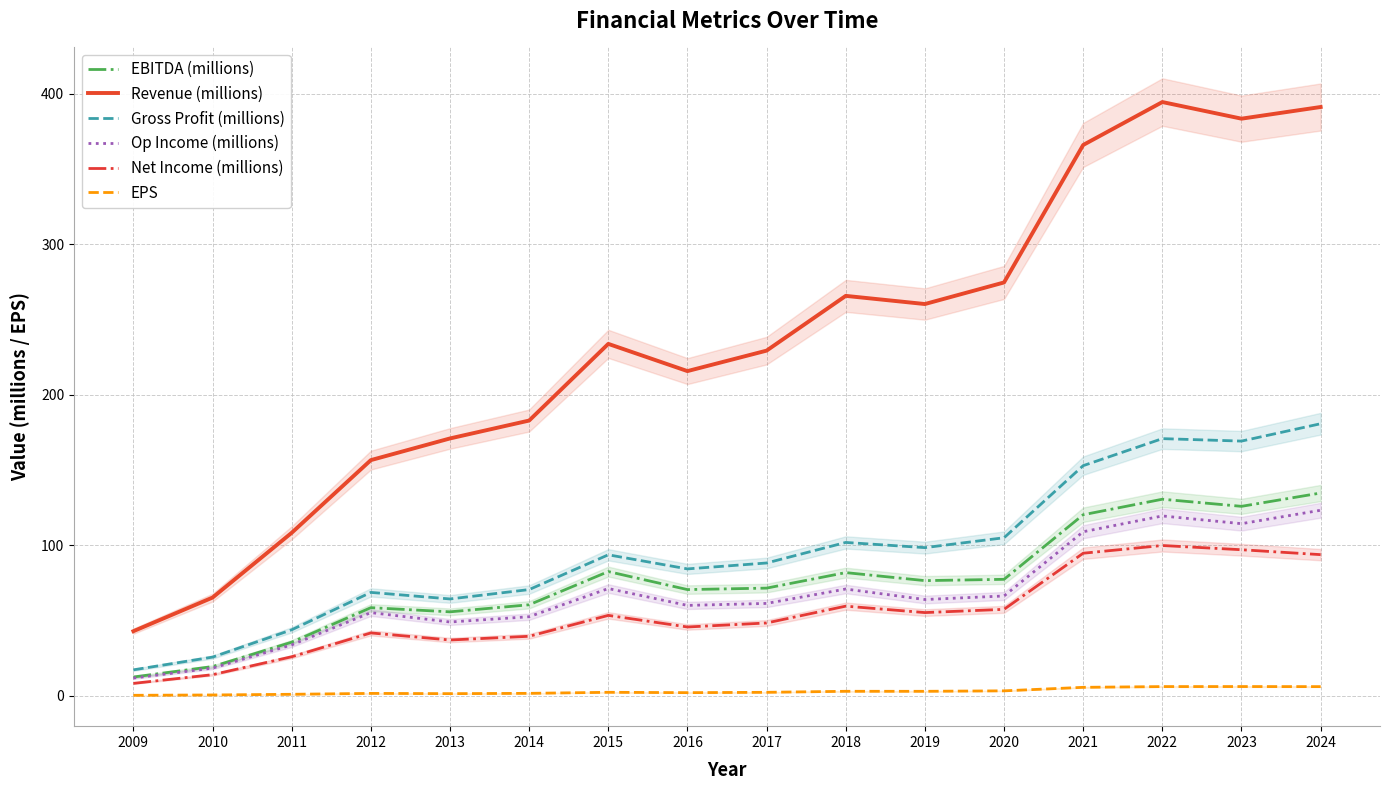

Count the number of data series in this chart.

6